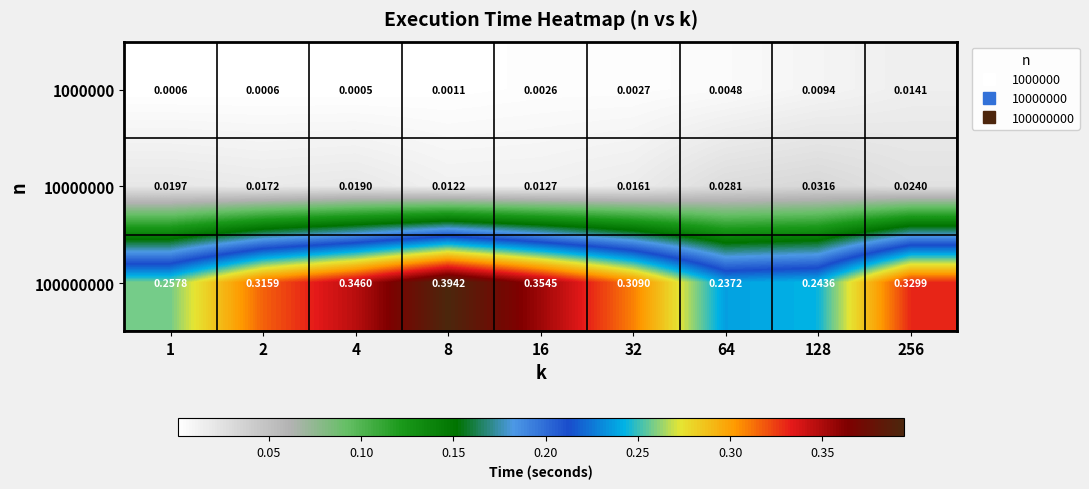

Which series has the largest total across all categories?

100000000